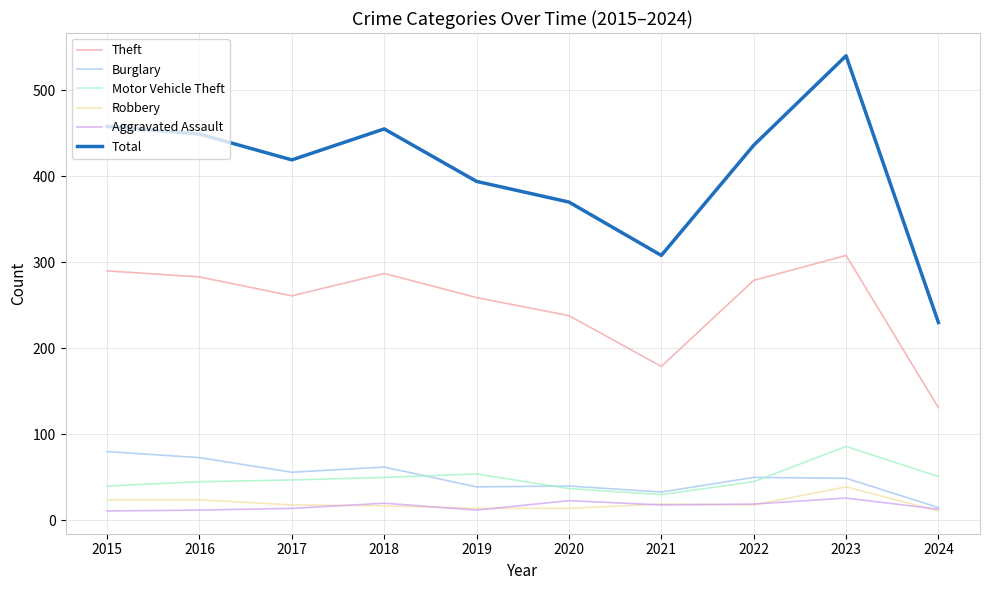

At how many categories does at least one series exceed 508?

1